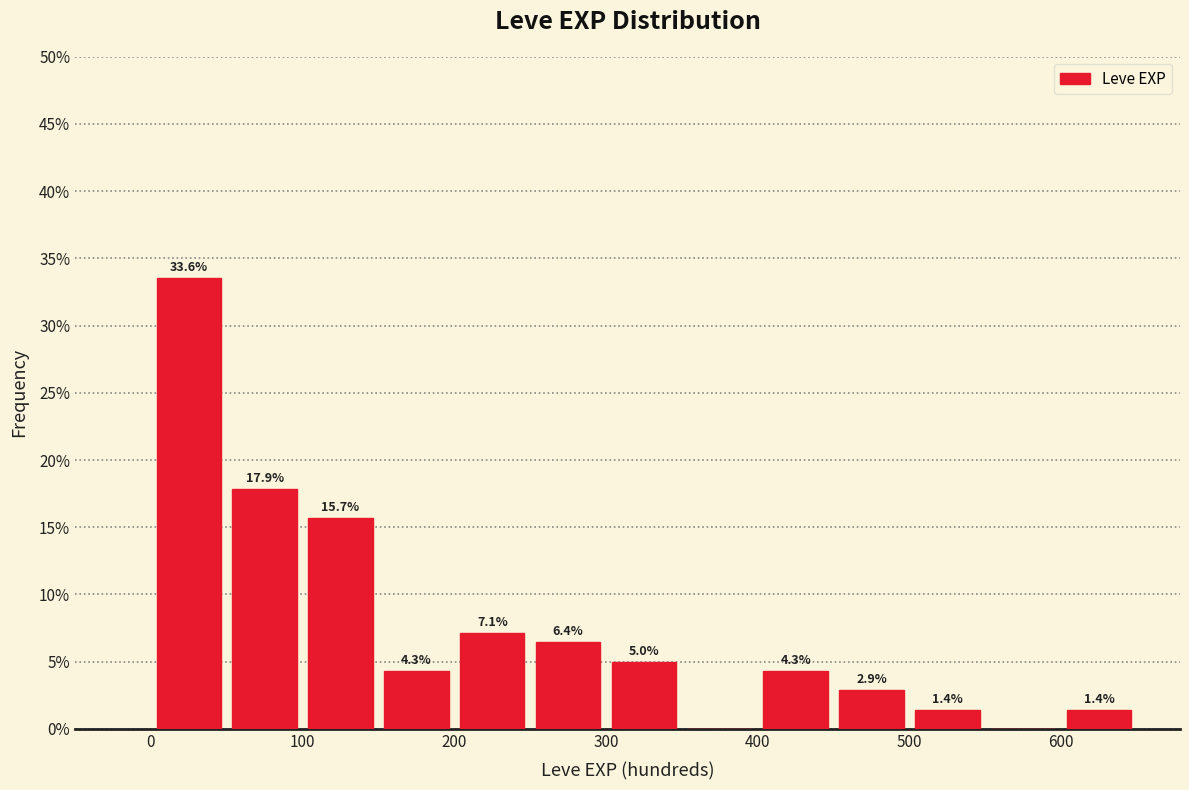

Over which range of the x-axis is the bar tallest?

0 to 50